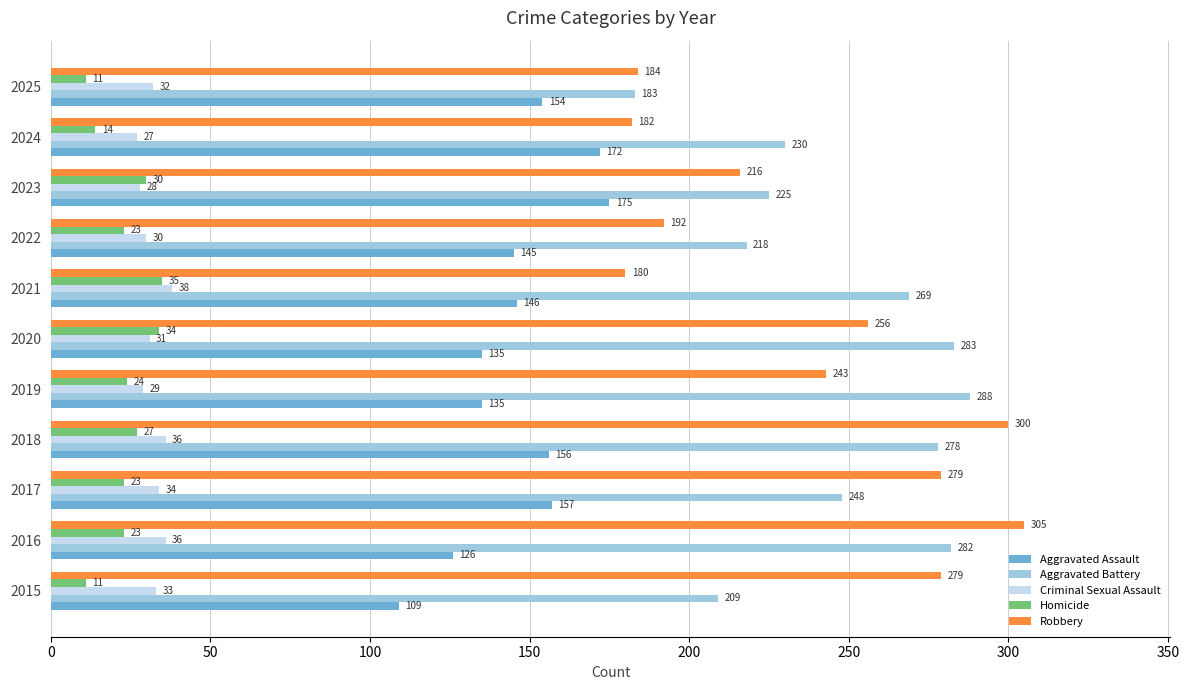

The Robbery series shows 216 at 2023. True or false?

True